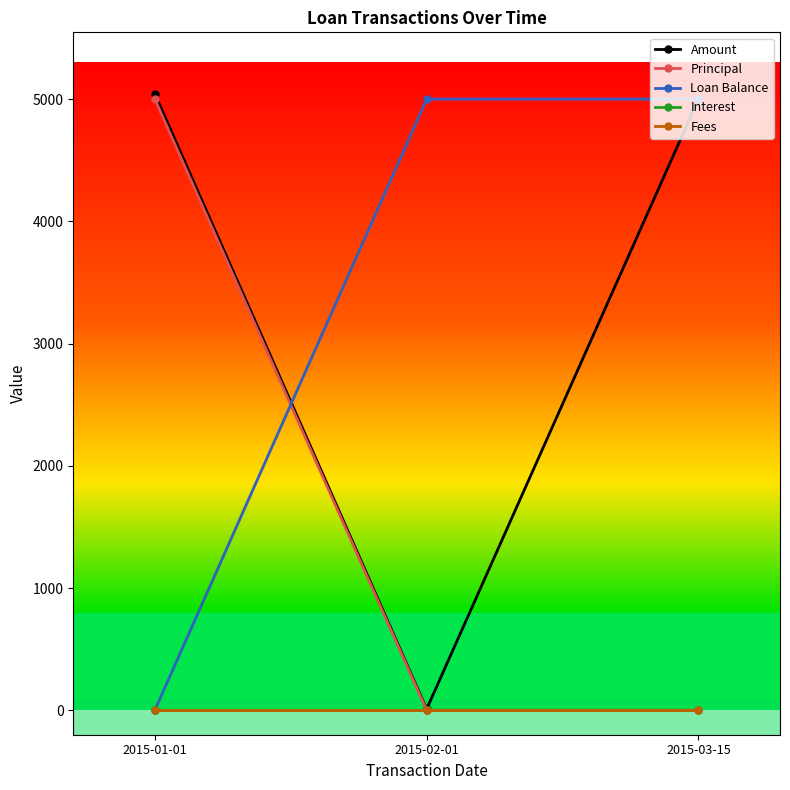

Does the chart display data point markers on the line(s)?

Yes